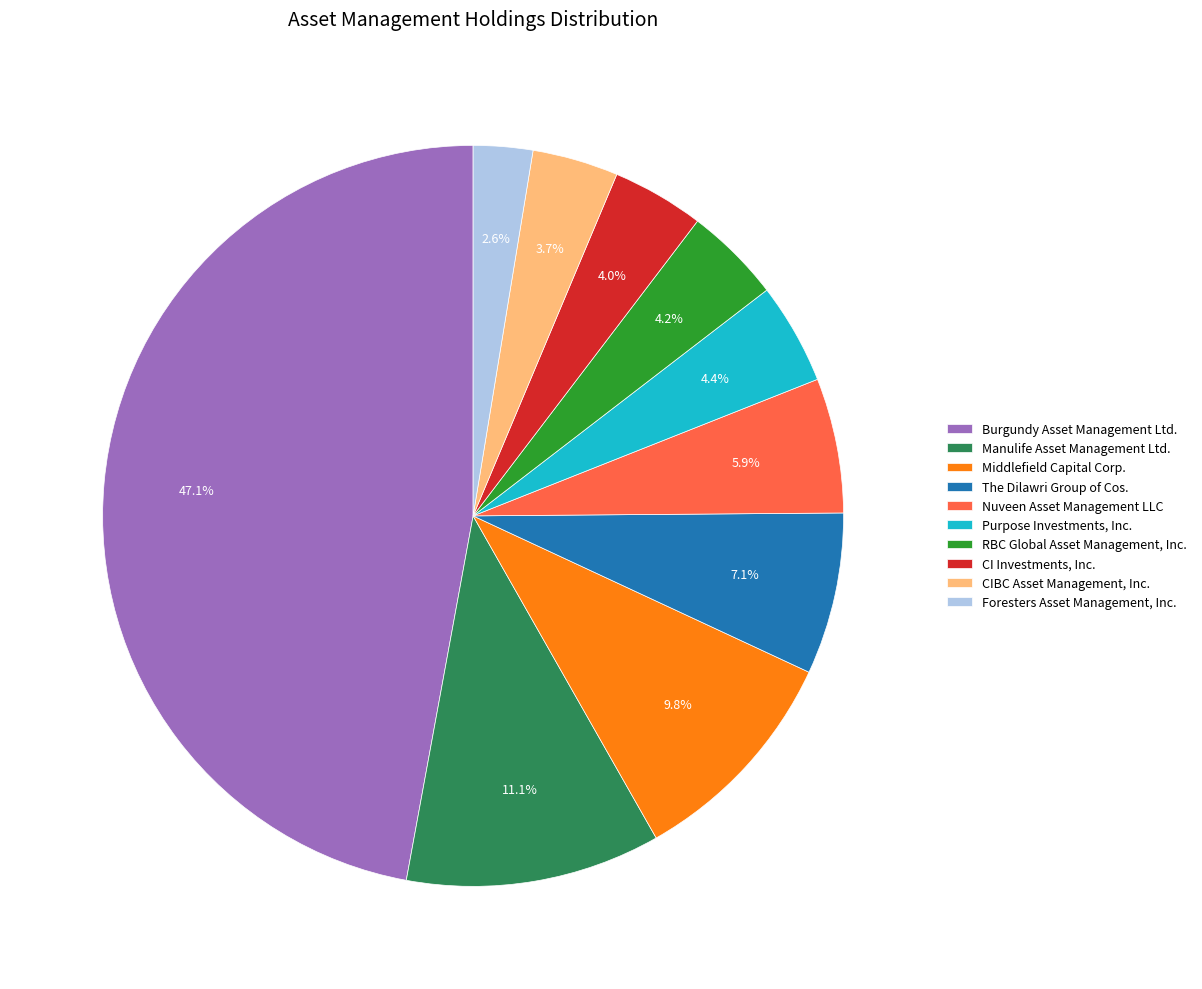

How many slices are in this pie chart?

10